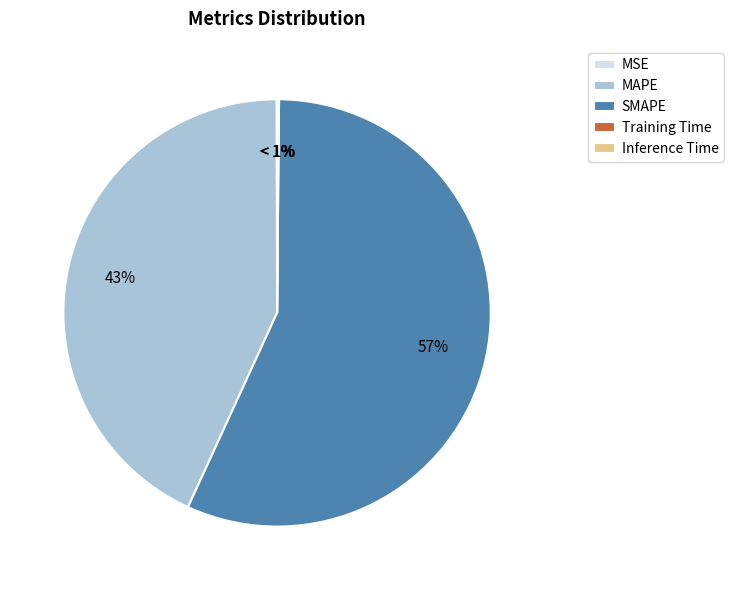

What percentage is NOT represented by MAPE?

56.9%